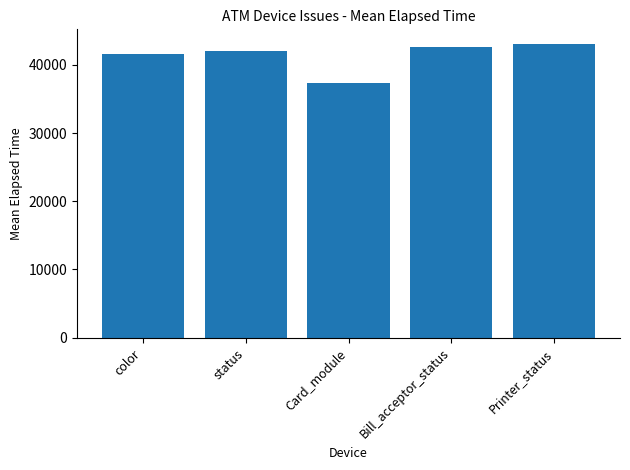

What is the difference between the second highest and second lowest values?

1092.6